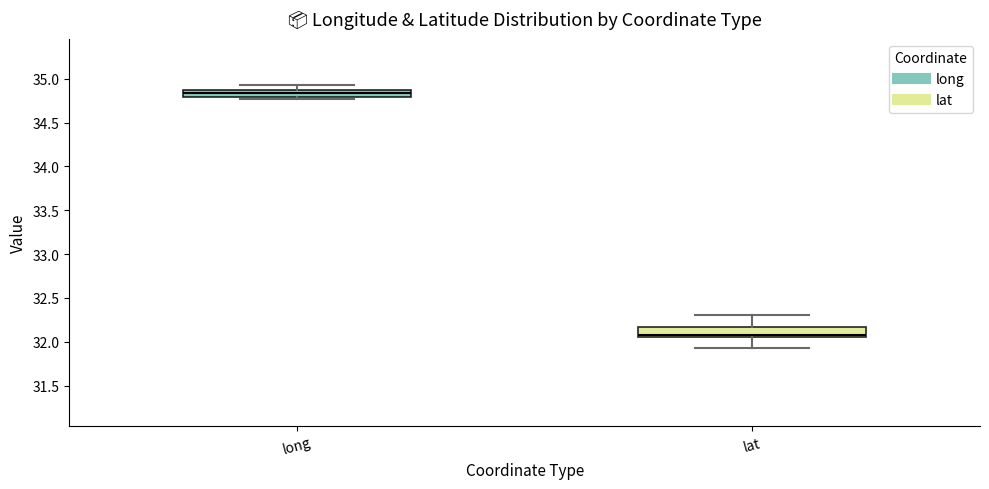

Reading left to right, read every box against the y-axis: the position of its median line, the range the box covers, and the ends of its whiskers. The values are not printed on the chart, so give them approximately, as read against the axis.

long: median 34.85 (inside the box), box 34.80 to 34.85, whiskers 34.75 to 34.95
lat: median 32.10, box 32.05 to 32.15, whiskers 31.95 to 32.30